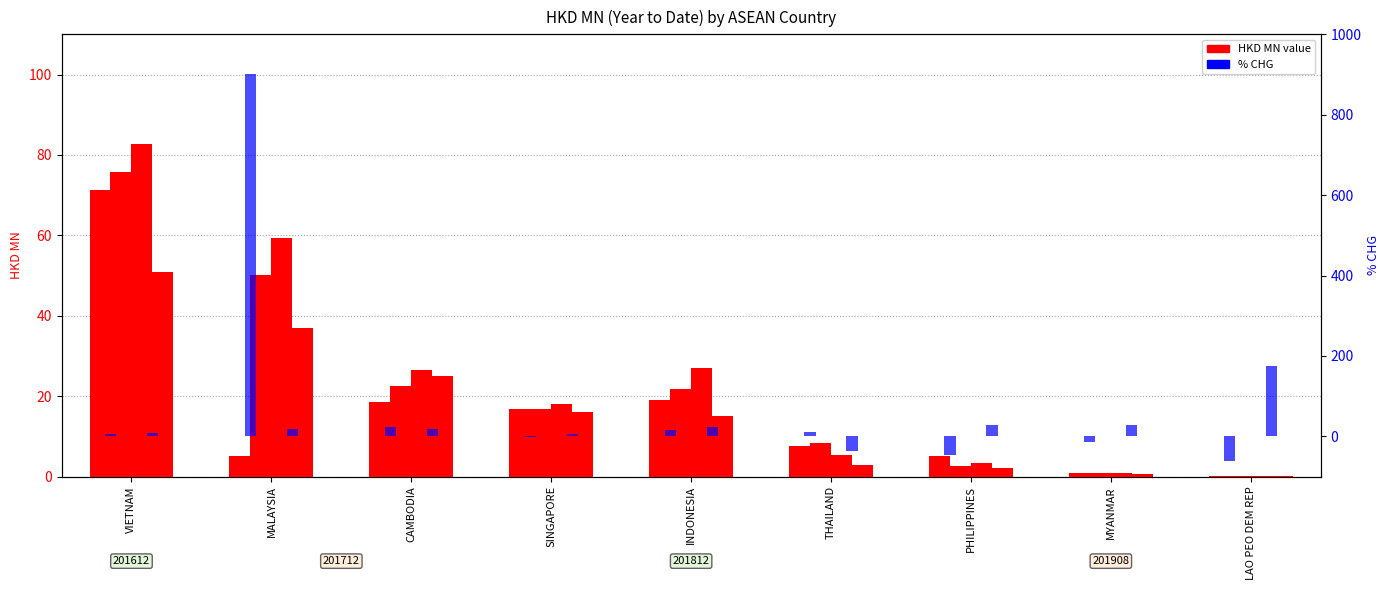

Which series changed the most between MALAYSIA and THAILAND?

201712_% CHG